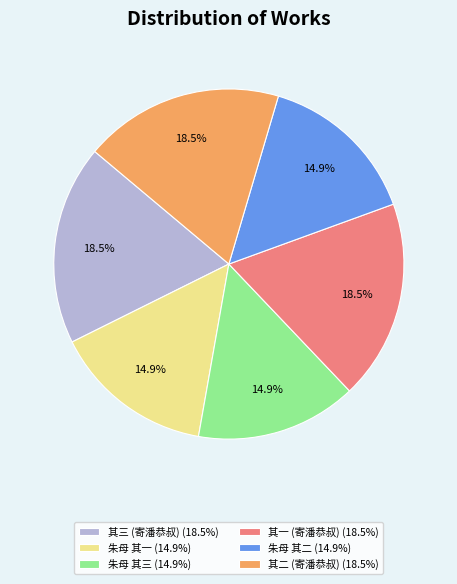

Does 其二 (寄潘恭叔) (18.5%) represent more than half of the total?

No